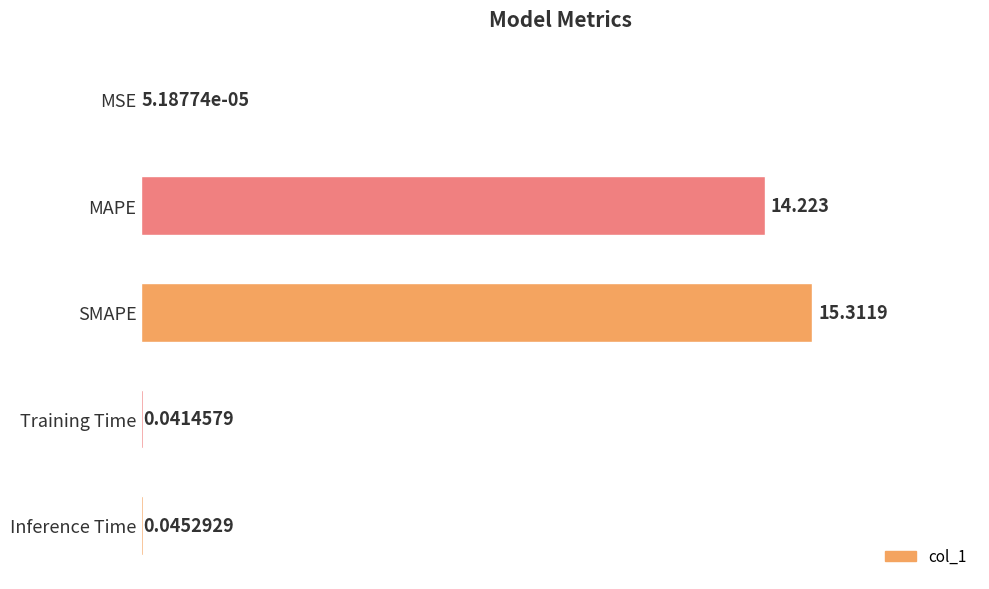

Where is the data nearest to the value 7?

Inference Time